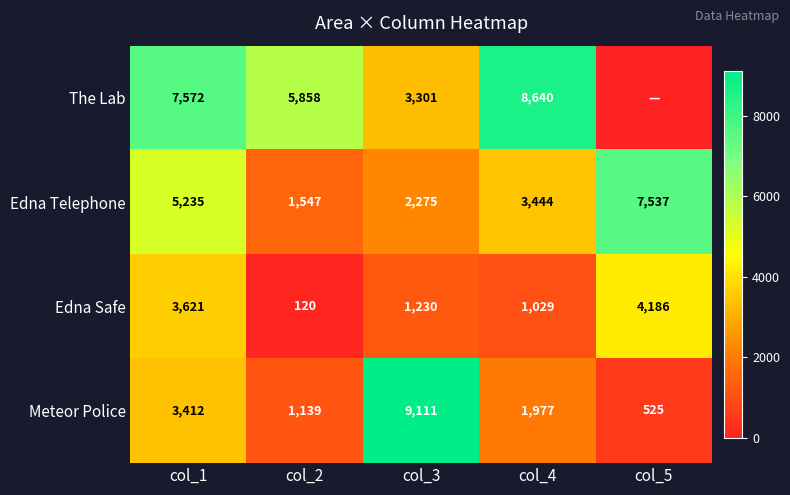

The Edna Telephone series shows 3444 at col_4. True or false?

True